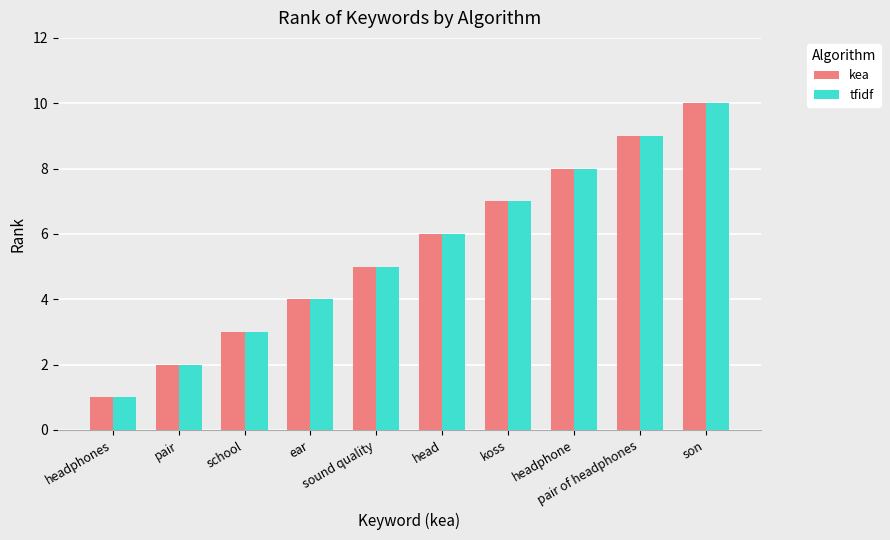

Rank the categories by tfidf value from highest to lowest.

son, pair of headphones, headphone, koss, head, sound quality, ear, school, pair, headphones